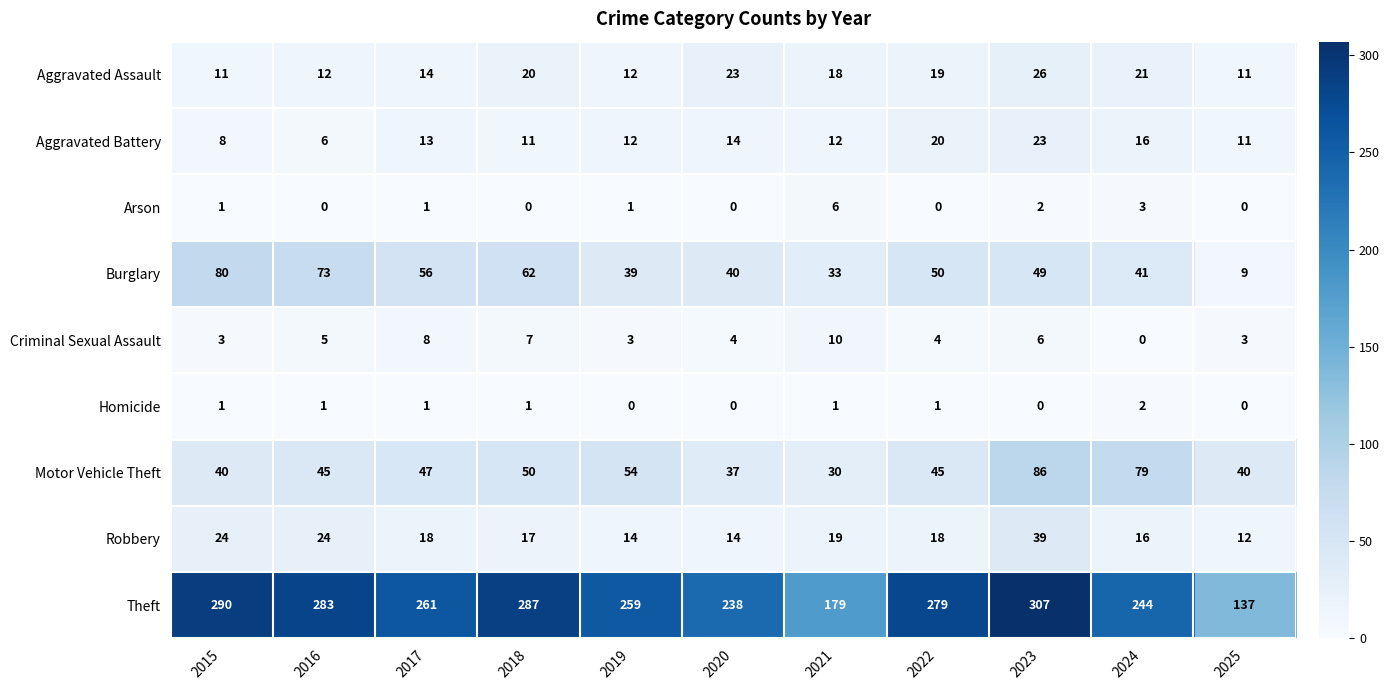

Where is Burglary nearest to the value 44?

2024